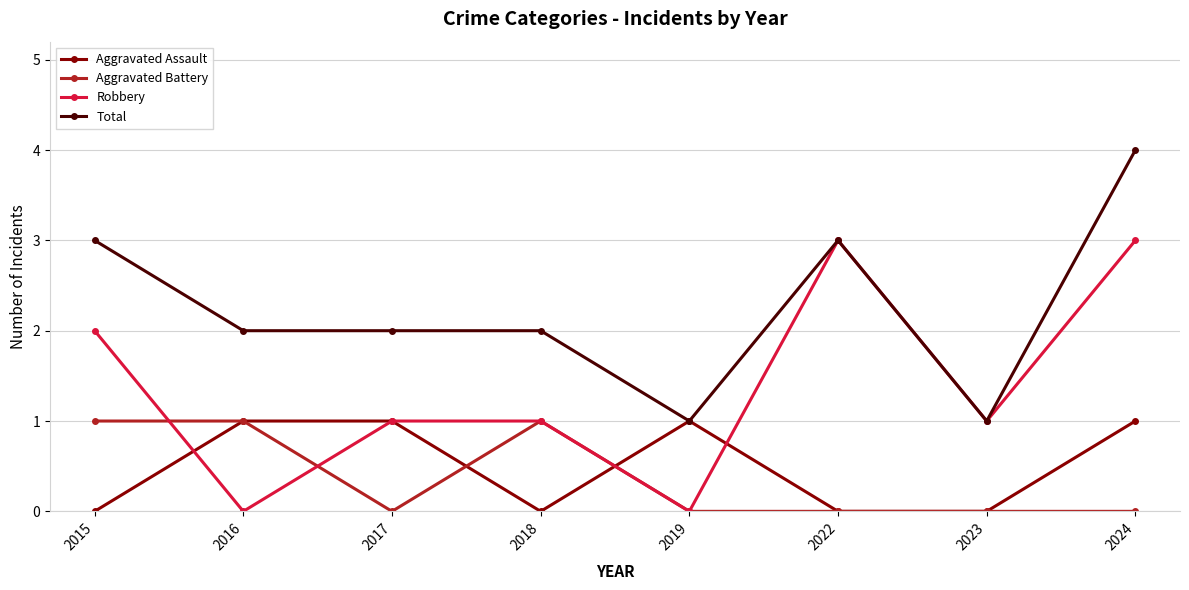

The value of Robbery at 2024 is 4. True or false?

False